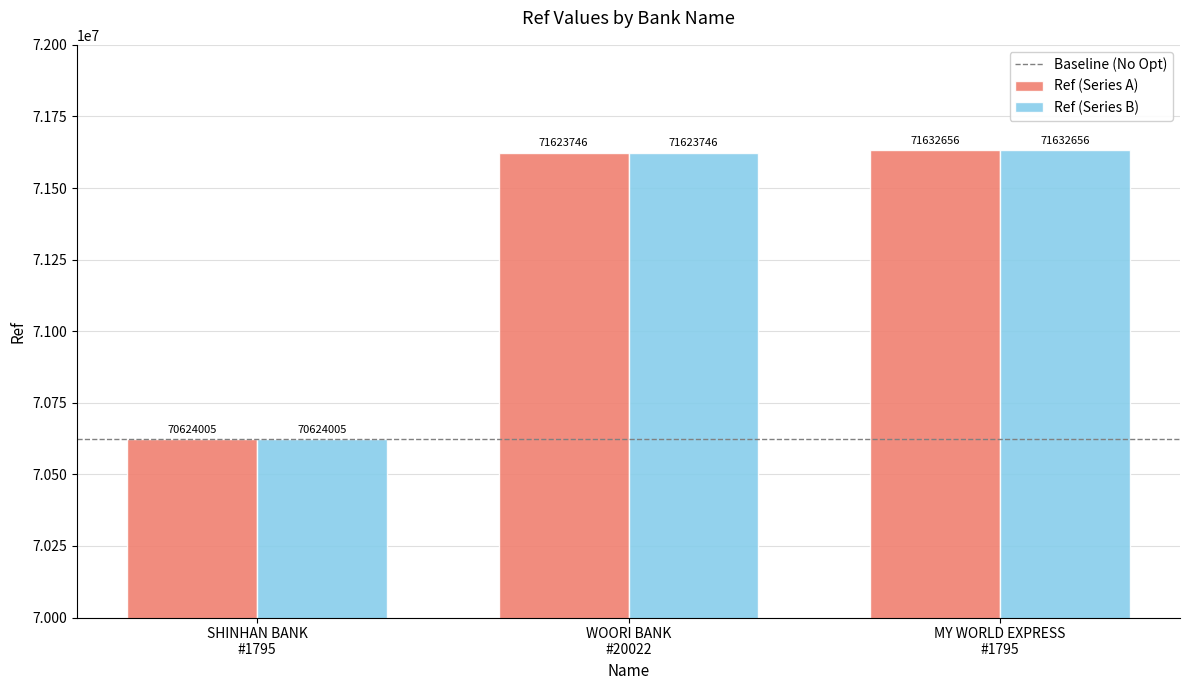

Reading left to right, extract all data points from this chart.

Ref (Series A): 70624005	71623746	71632656
Ref (Series B): 70624005	71623746	71632656